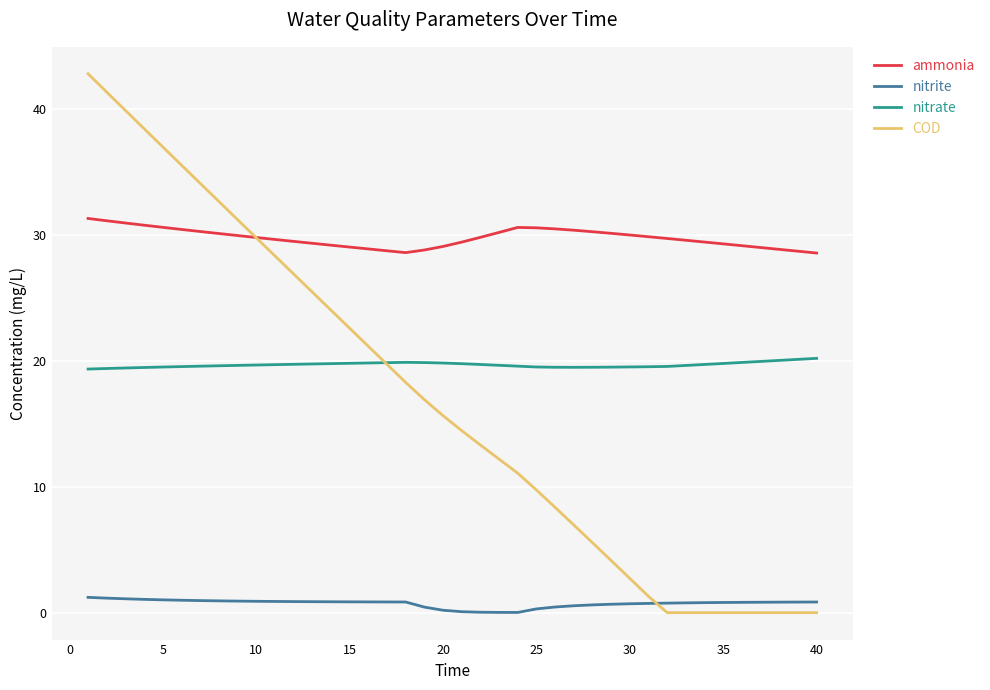

Is this an area chart (filled region under the line)?

No